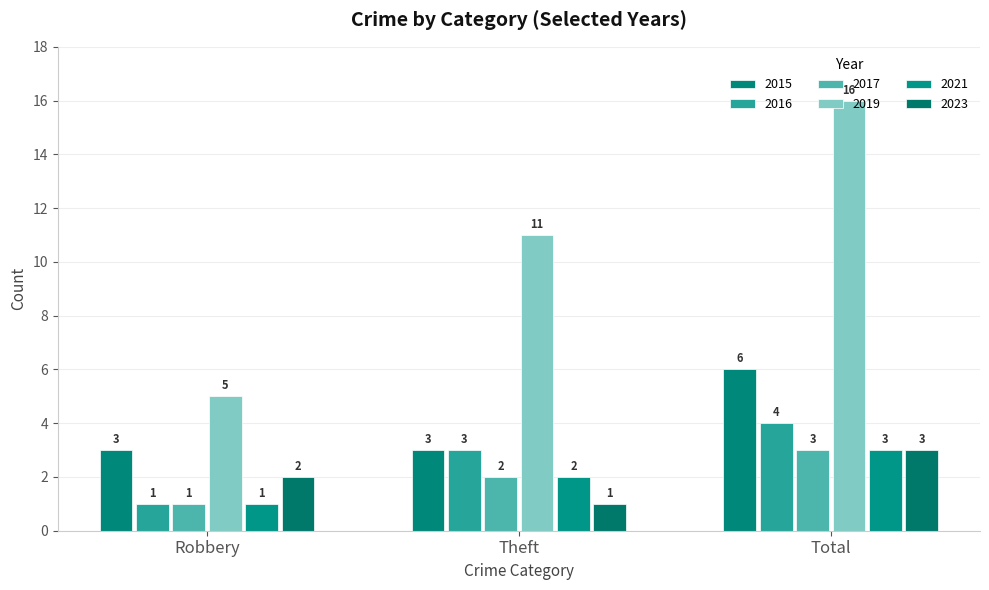

How many bars are there in each group?

6